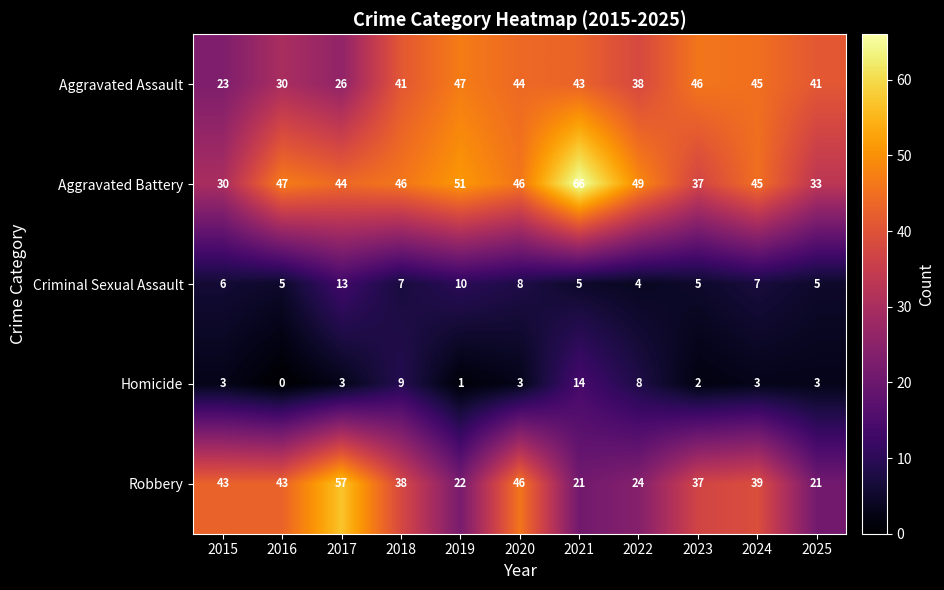

At which category is the sum across all series the highest?

2021